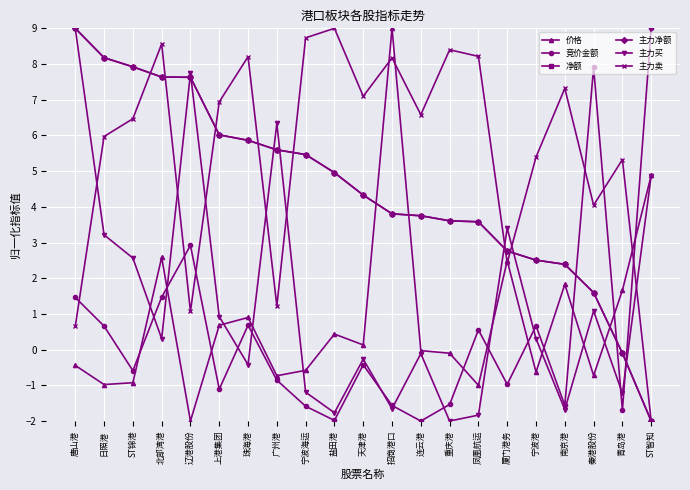

Does the chart display data point markers on the line(s)?

Yes